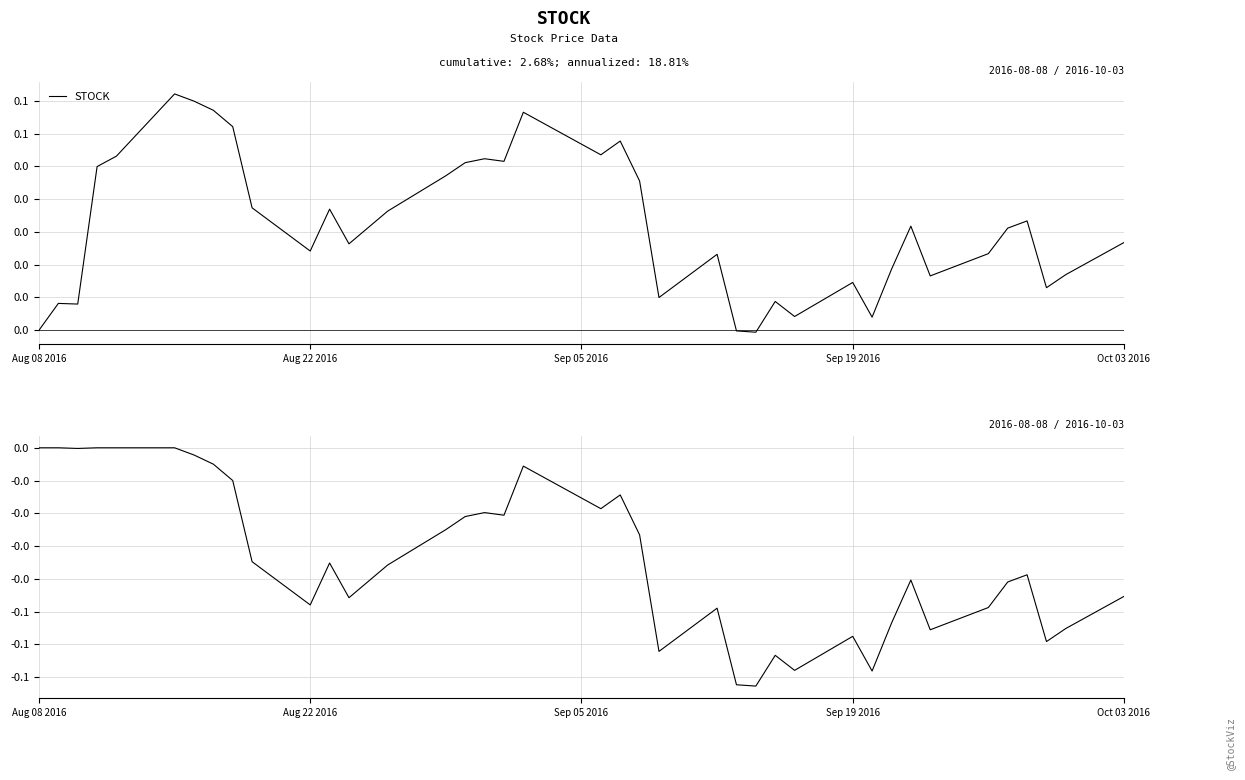

How many points are higher than both their immediate neighbors (excluding endpoints)?

9